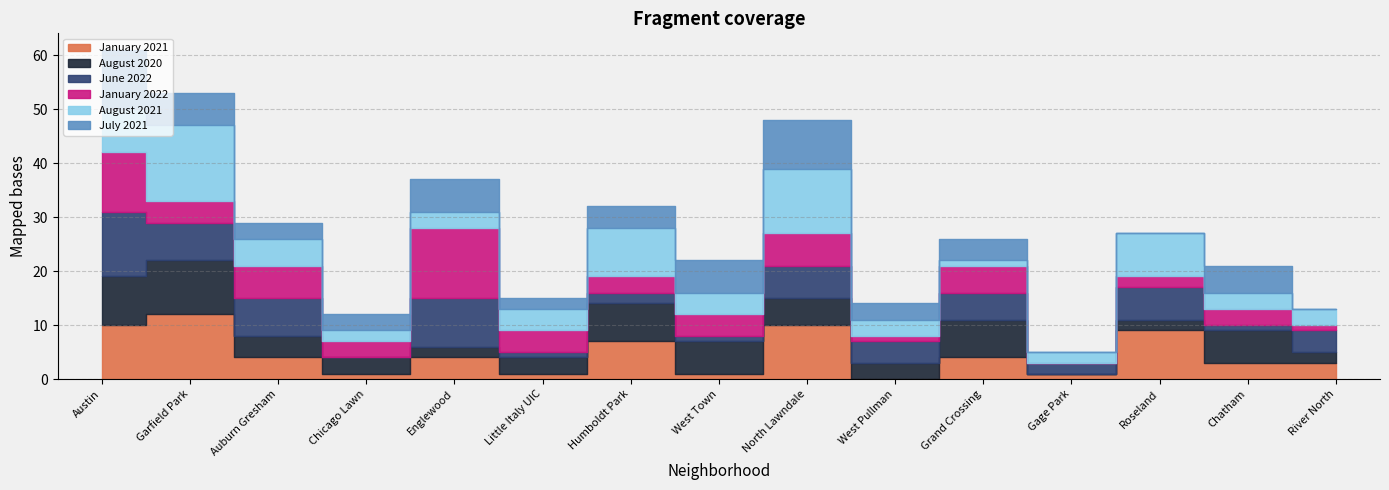

After their last crossing, which series has the higher values: August 2021 or August 2020?

August 2021